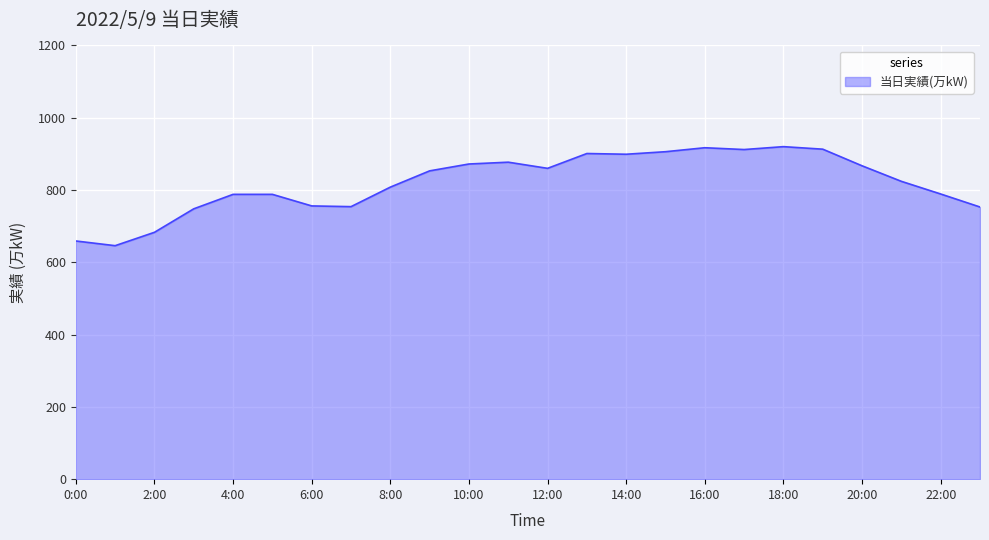

What is the maximum value shown in the chart?

920